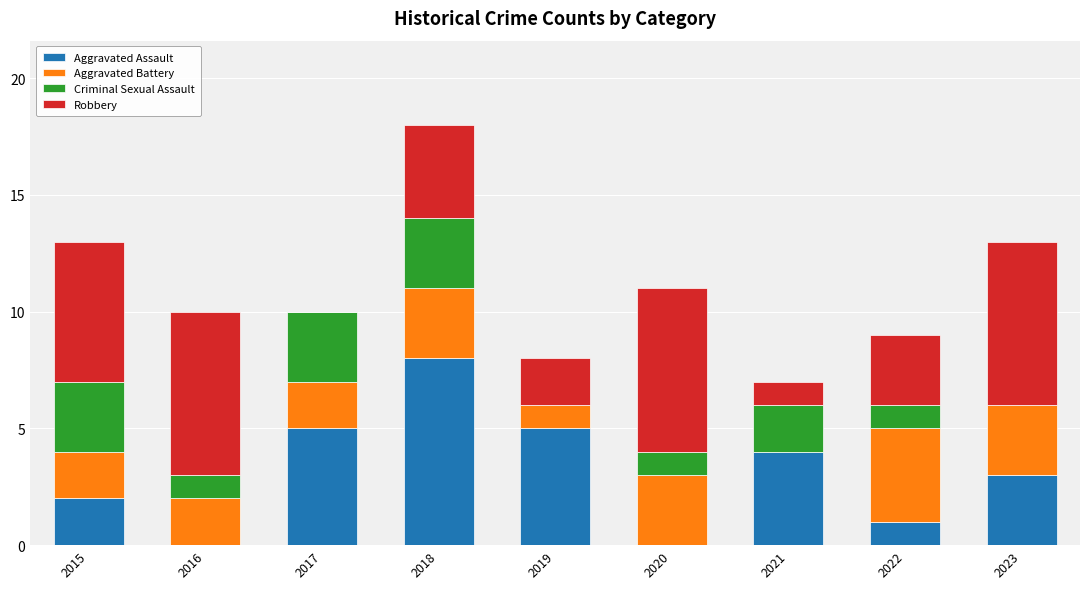

What is the maximum value for Aggravated Assault?

8